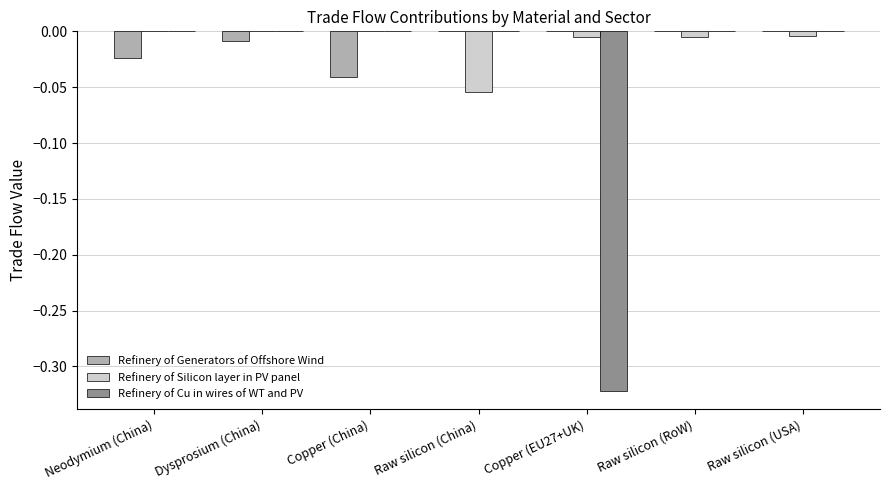

The Refinery of Cu in wires of WT and PV series shows 0.0 at Copper (China). True or false?

True